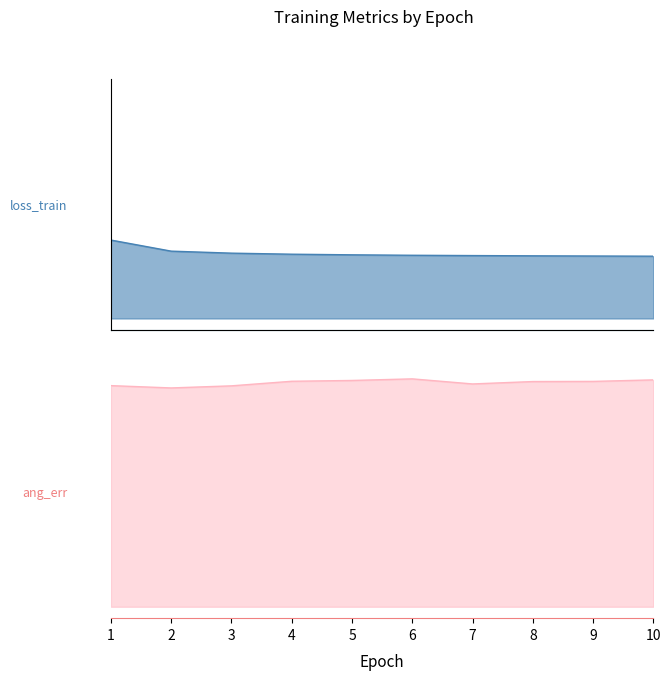

Does the chart have visible grid lines?

No